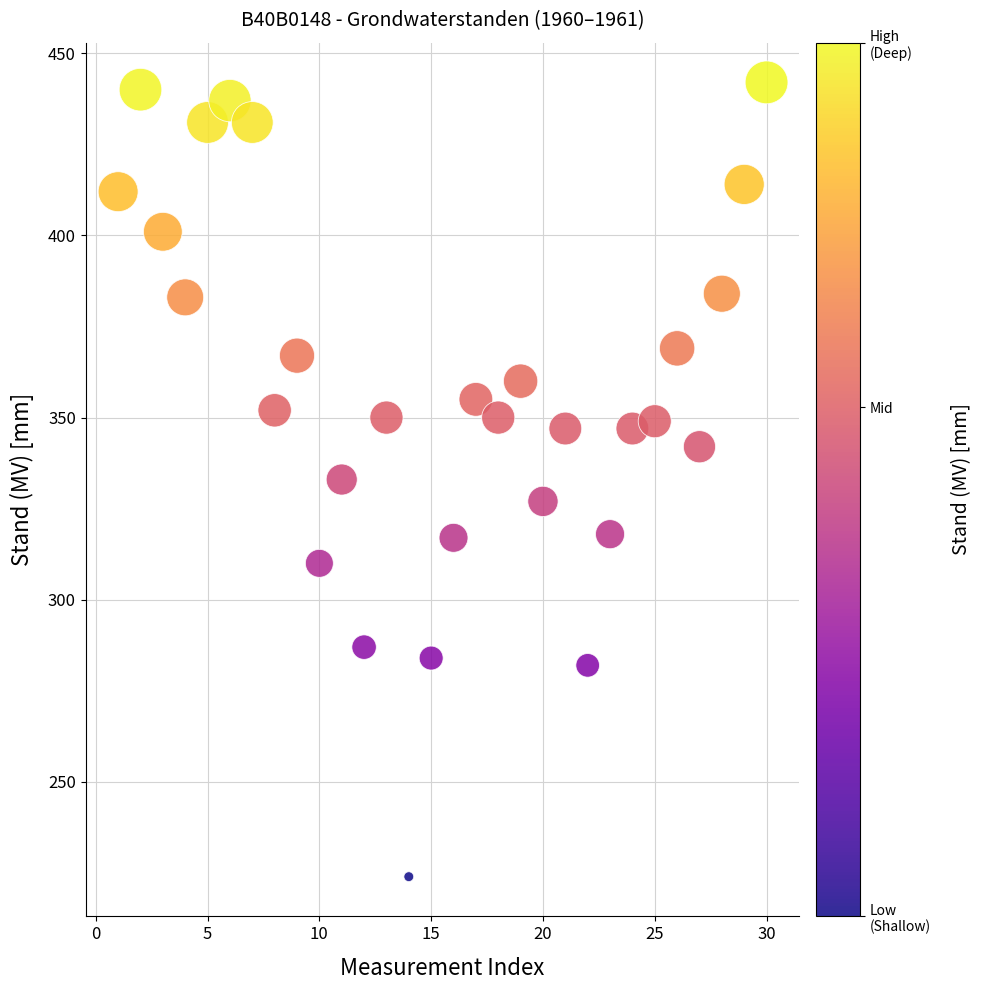

What is the range of X values (max minus min)?

29